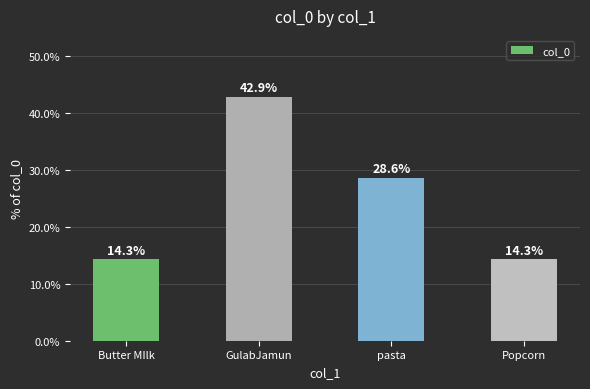

What is the average value?

25.0